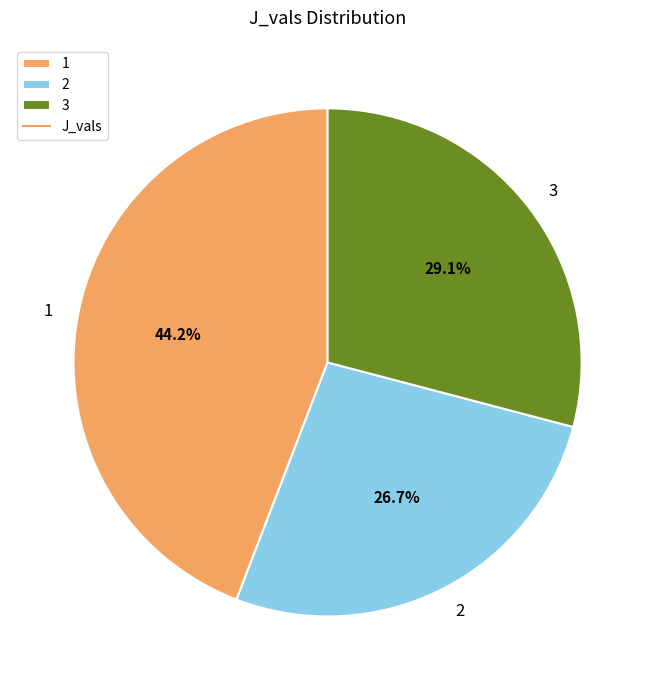

Which category has the smallest portion of the pie?

2